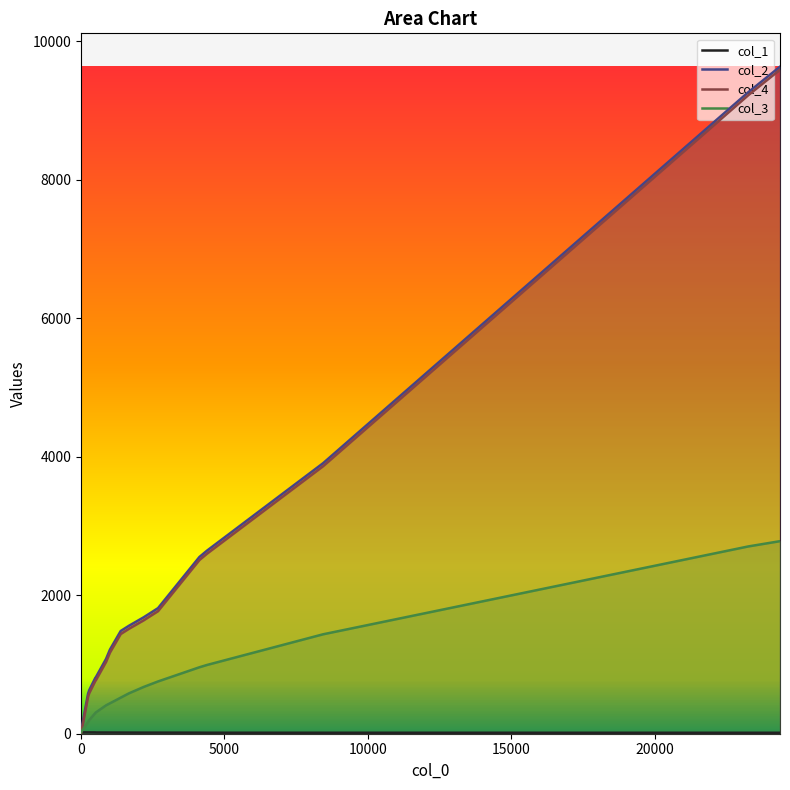

What is the maximum value shown in the chart?

9634.0